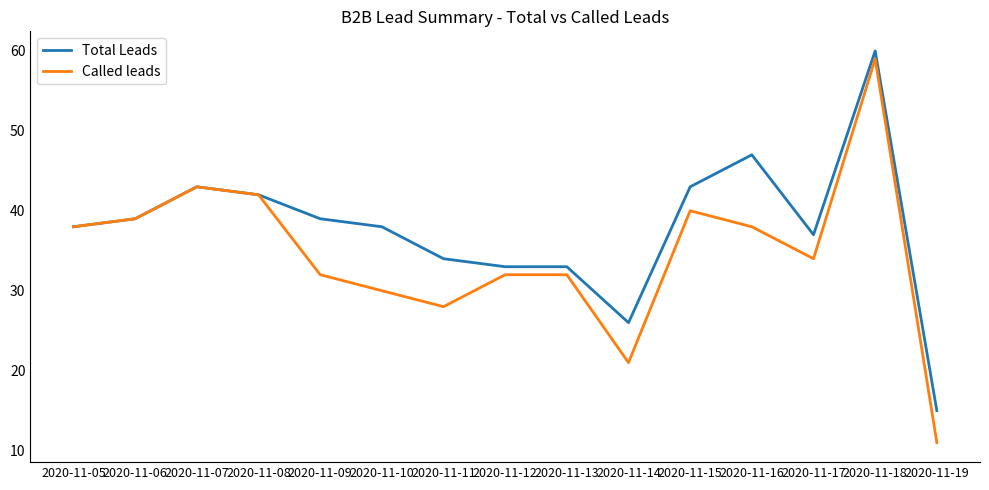

List the series in order of their overall mean, highest first.

Total Leads, Called leads